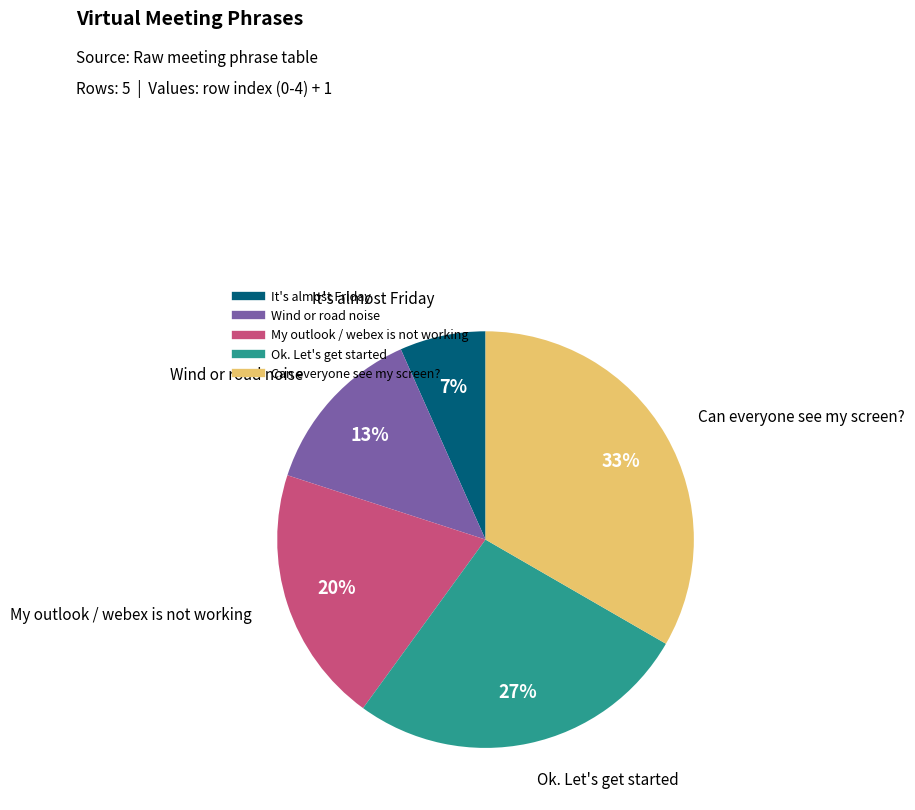

To the nearest percent, what percentage of the pie is Ok. Let's get started?

27%